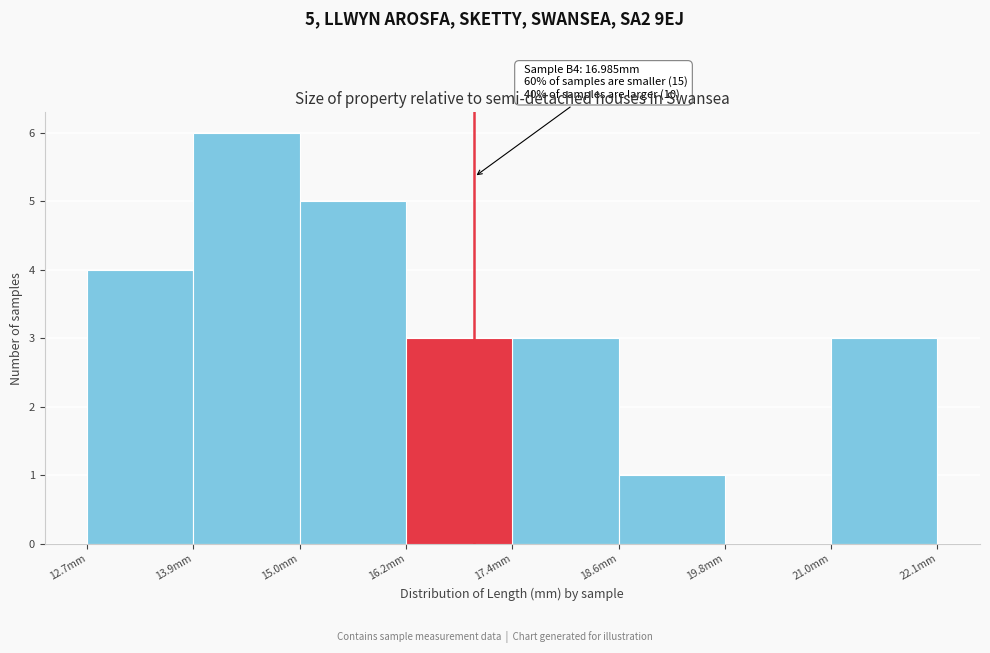

Over which range of the x-axis is the bar tallest?

13.8 to 15.0